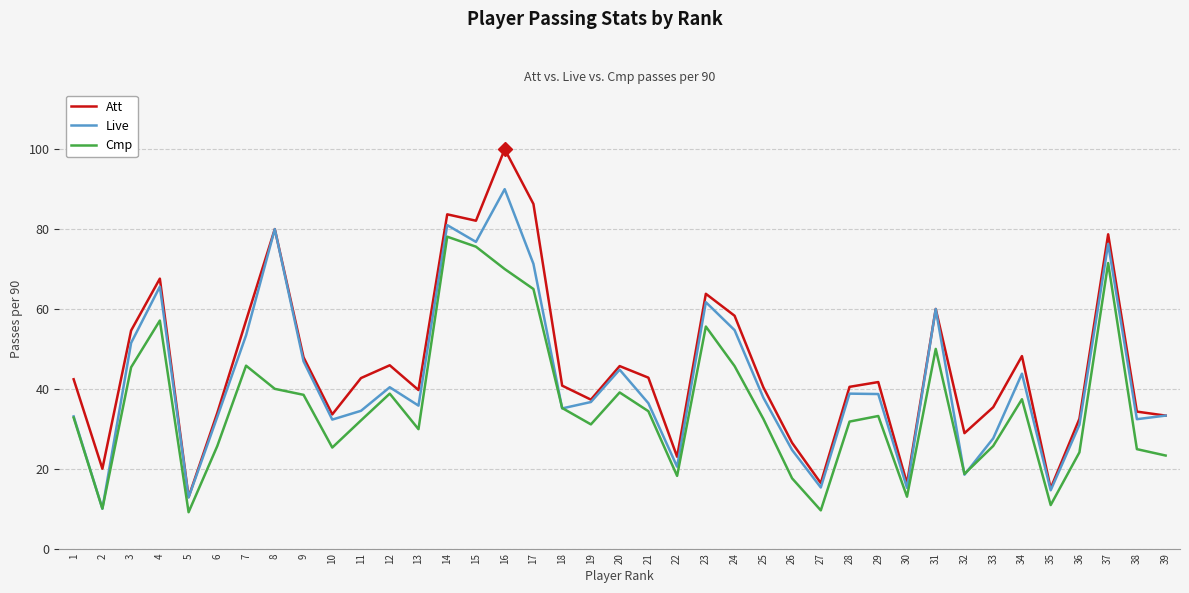

At which category does the chart reach its peak across all series?

16